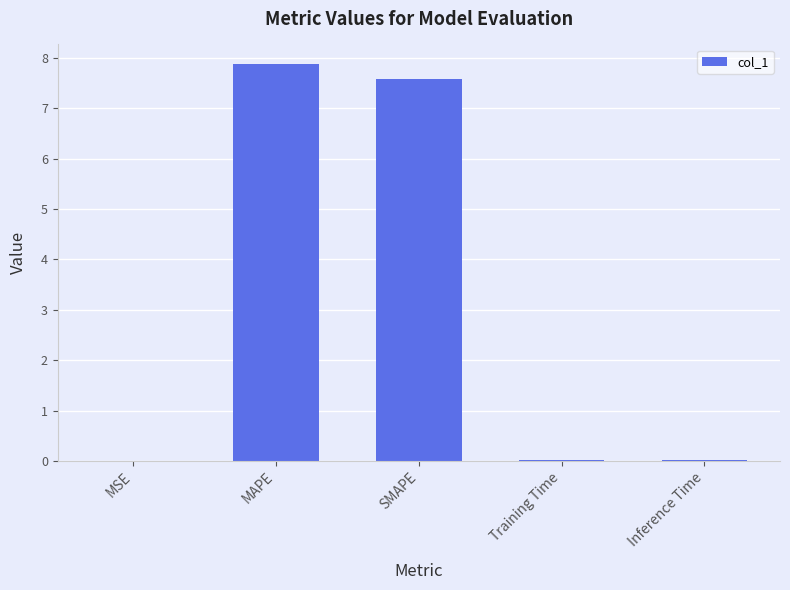

The value at Training Time is 0.0. True or false?

True